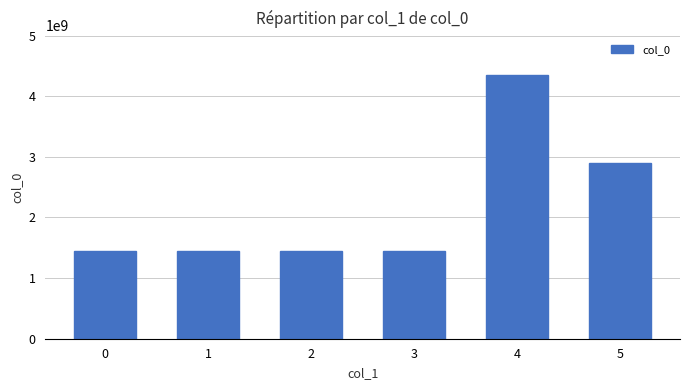

How many categories are shown in the chart?

6